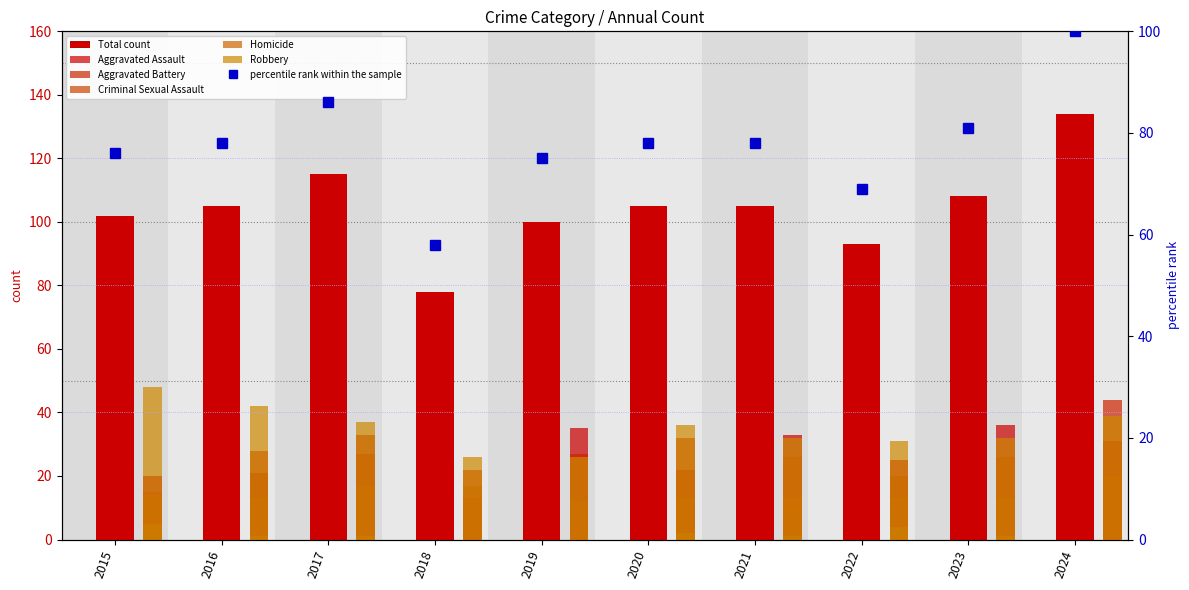

What value does the Aggravated Assault series have at 2021?

33